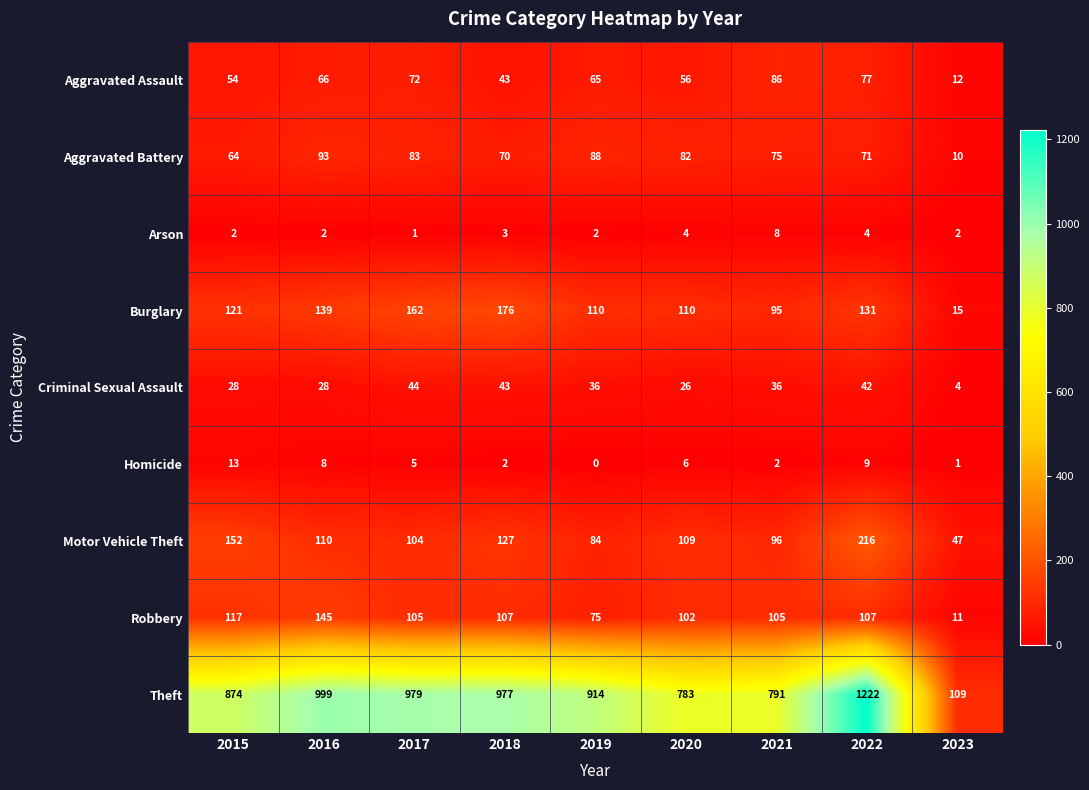

At which category does the chart reach its peak across all series?

2022